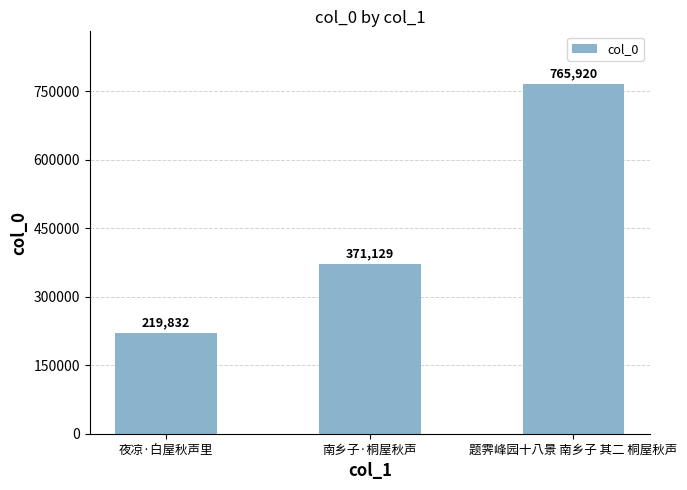

What is the difference between the values at 题霁峰园十八景 南乡子 其二 桐屋秋声 and 夜凉·白屋秋声里?

546088